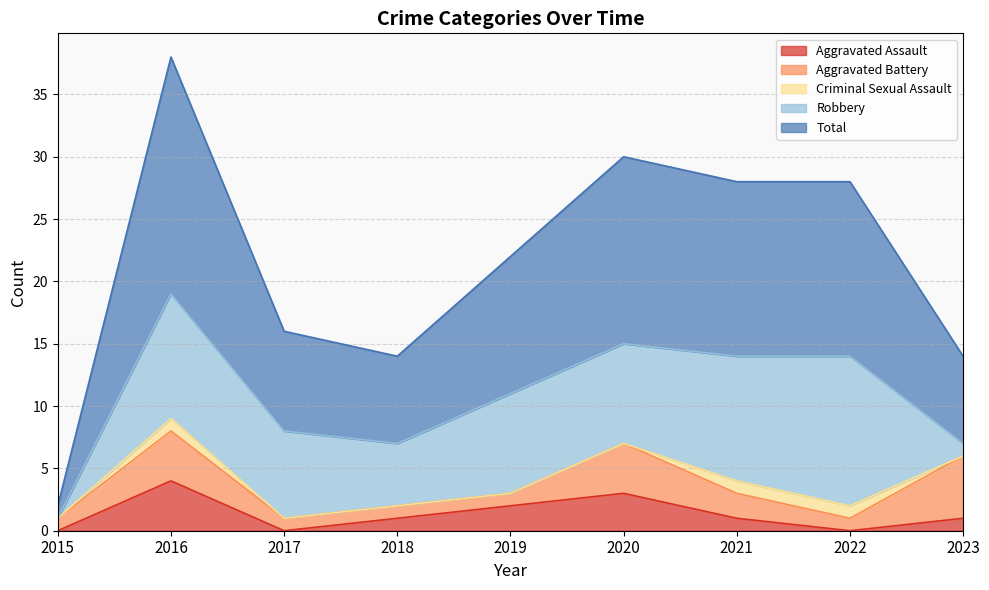

At which category does Aggravated Assault reach its first local valley?

2017